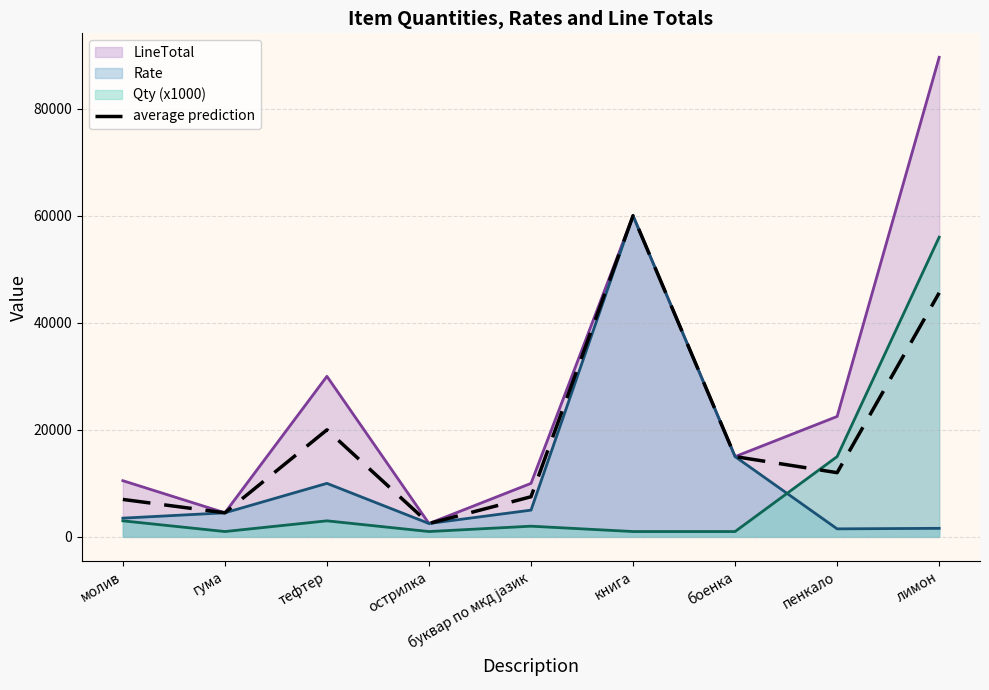

How many points are lower than both their immediate neighbors (excluding endpoints)?

3